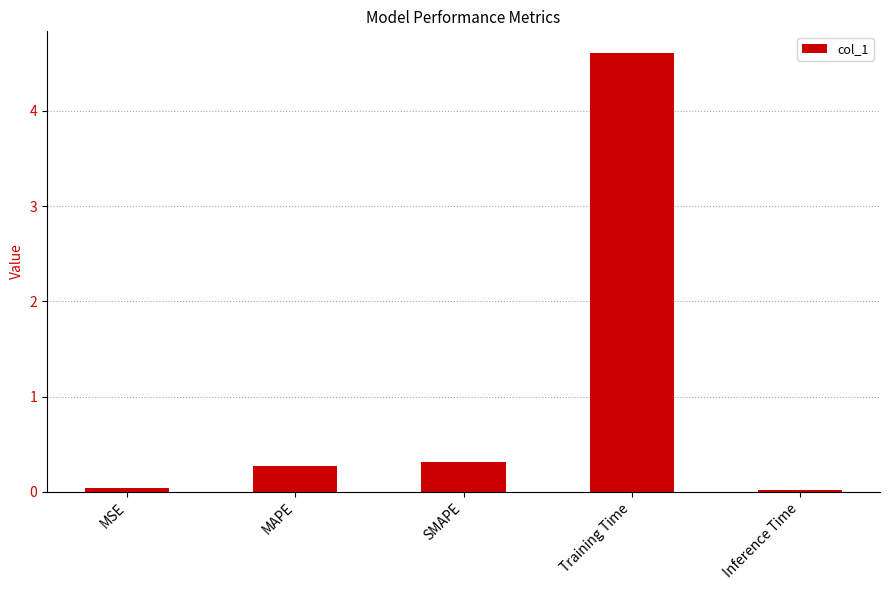

What is the difference between the maximum and minimum values?

4.6